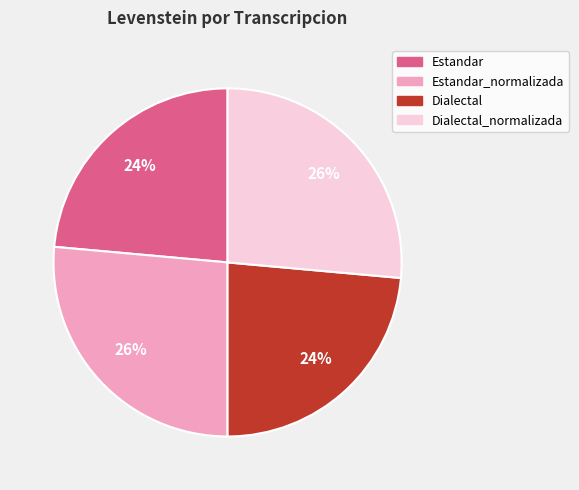

Is there a majority slice in this chart?

No